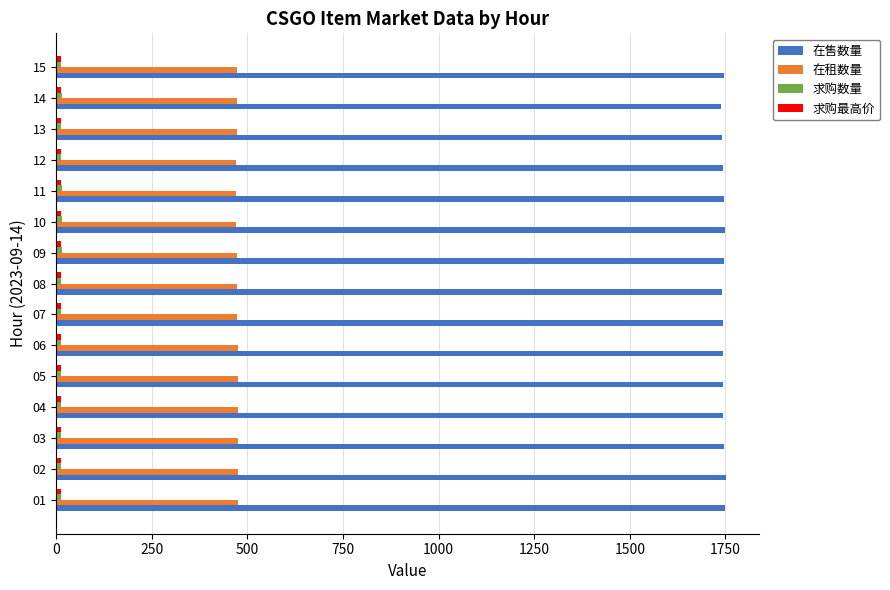

The value of 在租数量 at 09 is 472.0. True or false?

True